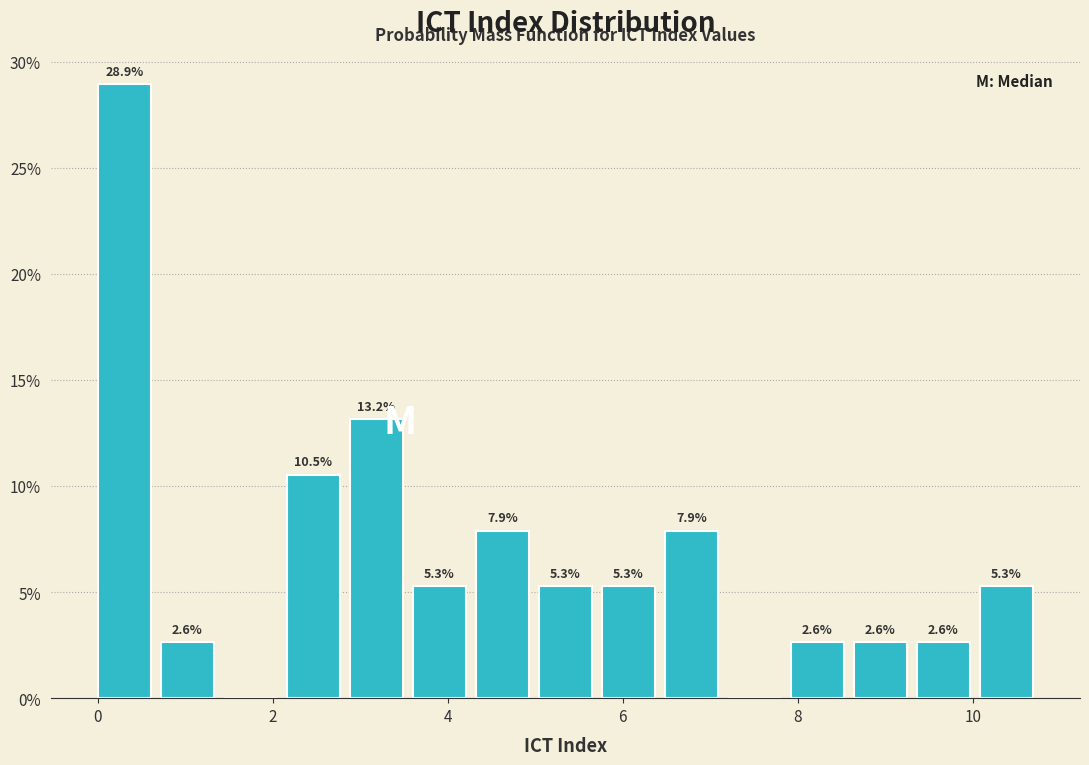

Read against the x-axis, roughly where is the centre of the tallest bar?

0.4